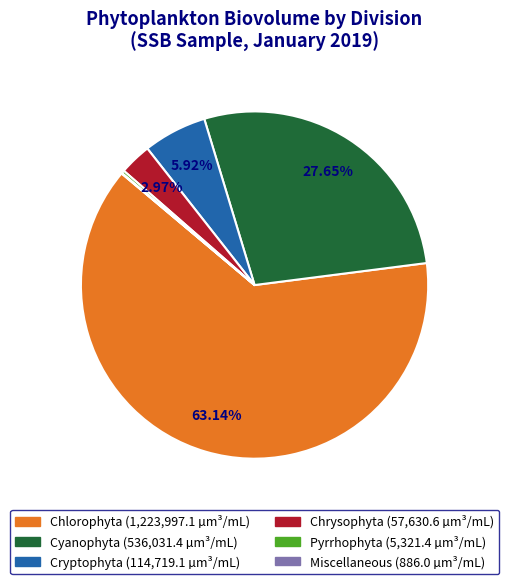

Which category accounts for the majority?

Chlorophyta